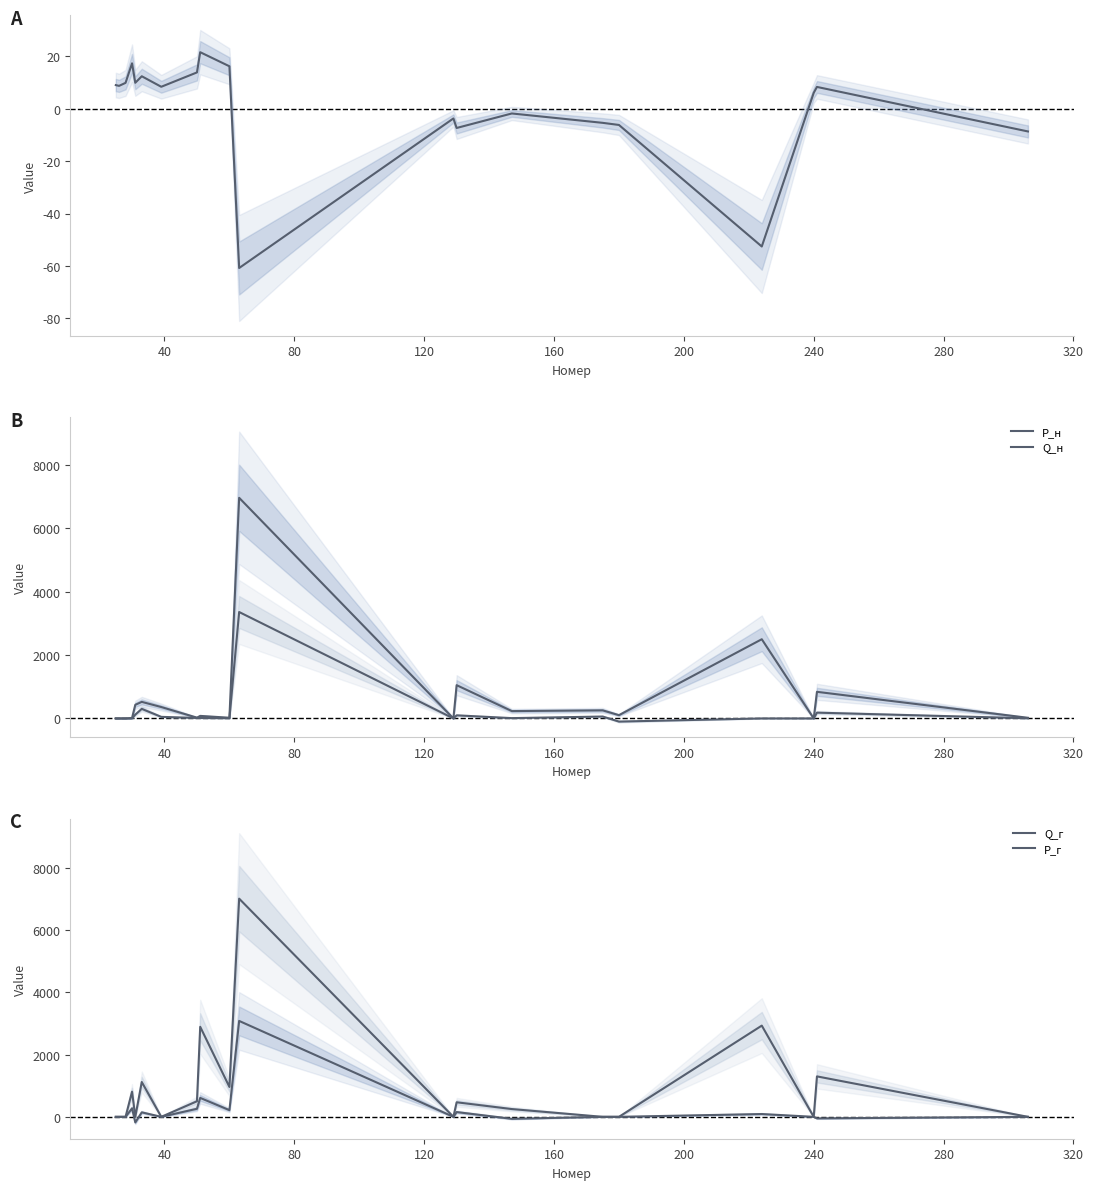

What is the average value of the Q_г series?

226.8